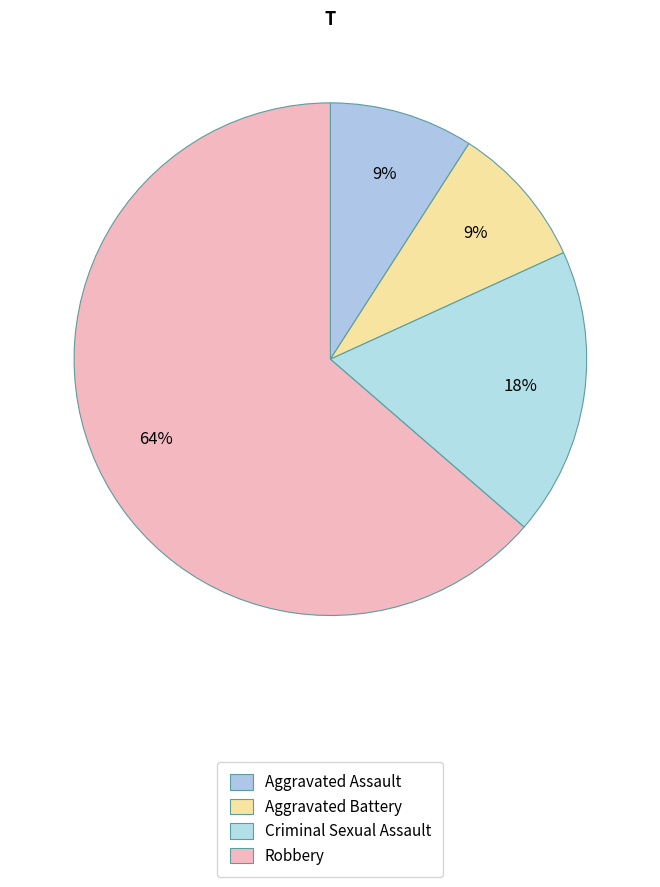

Which category has the biggest portion of the pie?

Robbery